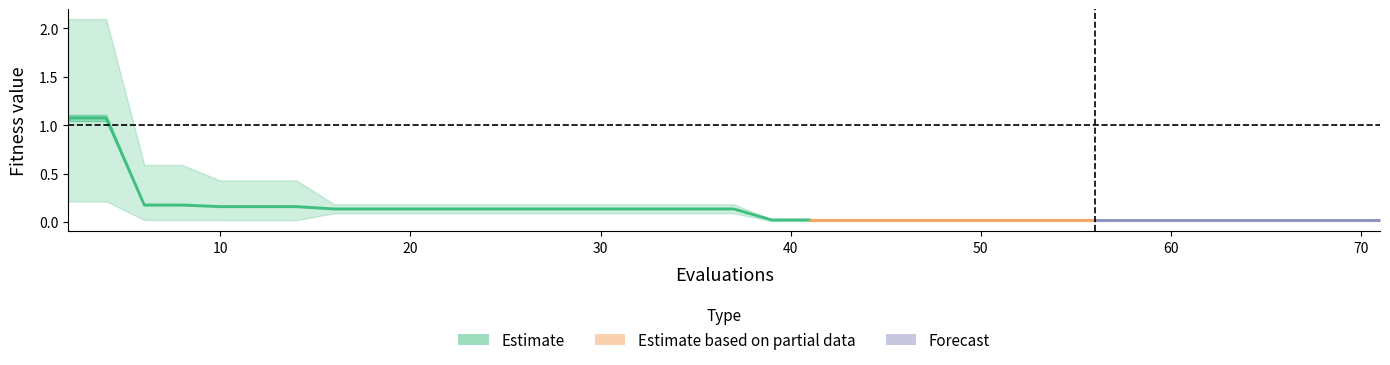

At how many categories does at least one series exceed 0?

40